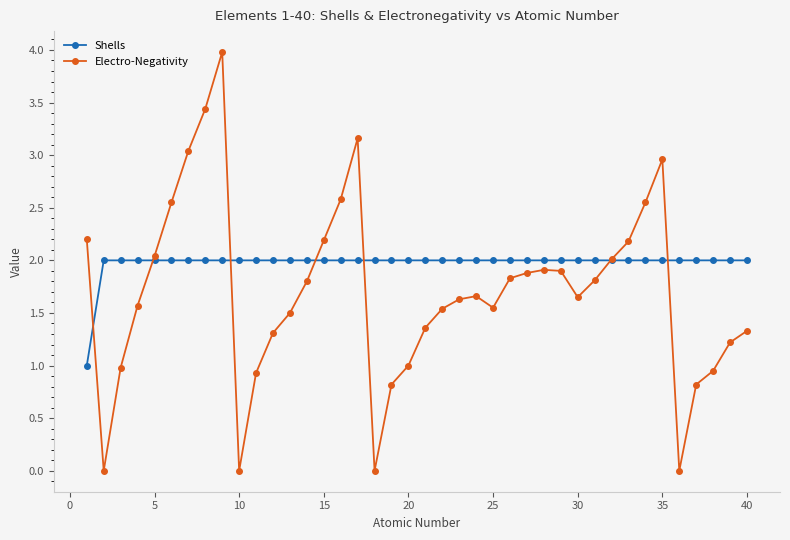

Rank the series by their average value, from lowest to highest.

Electro-Negativity, Shells